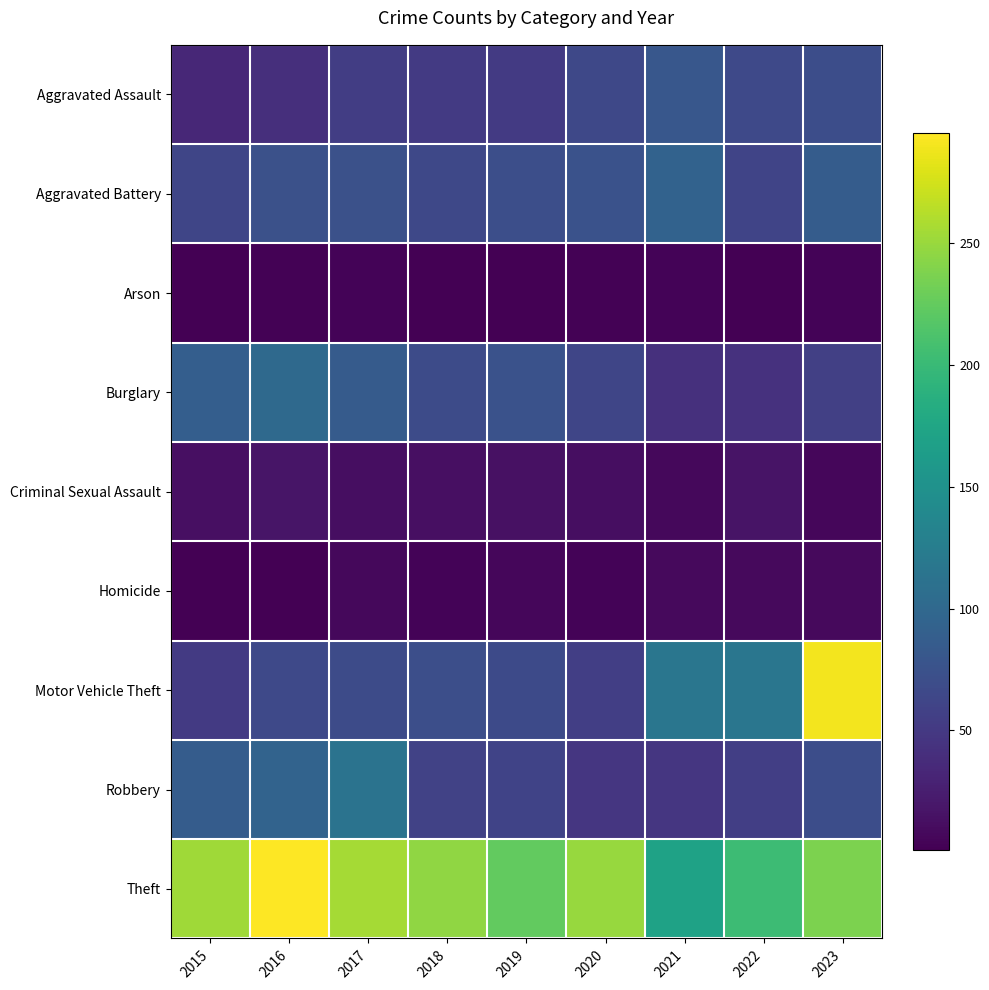

Reading right to left, transcribe all the data shown in this chart.

Aggravated Assault: 2023=70	2022=66	2021=81	2020=65	2019=51	2018=51	2017=54	2016=41	2015=34
Aggravated Battery: 2023=87	2022=61	2021=94	2020=75	2019=72	2018=65	2017=74	2016=74	2015=62
Arson: 2023=4	2022=1	2021=4	2020=3	2019=2	2018=1	2017=4	2016=3	2015=1
Burglary: 2023=57	2022=43	2021=42	2020=63	2019=75	2018=68	2017=85	2016=101	2015=89
Criminal Sexual Assault: 2023=6	2022=17	2021=7	2020=12	2019=14	2018=13	2017=12	2016=18	2015=13
Homicide: 2023=9	2022=8	2021=8	2020=4	2019=6	2018=4	2017=7	2016=2	2015=2
Motor Vehicle Theft: 2023=290	2022=116	2021=116	2020=55	2019=67	2018=72	2017=68	2016=66	2015=51
Robbery: 2023=71	2022=55	2021=47	2020=47	2019=60	2018=59	2017=113	2016=95	2015=86
Theft: 2023=237	2022=202	2021=170	2020=250	2019=224	2018=246	2017=255	2016=295	2015=253